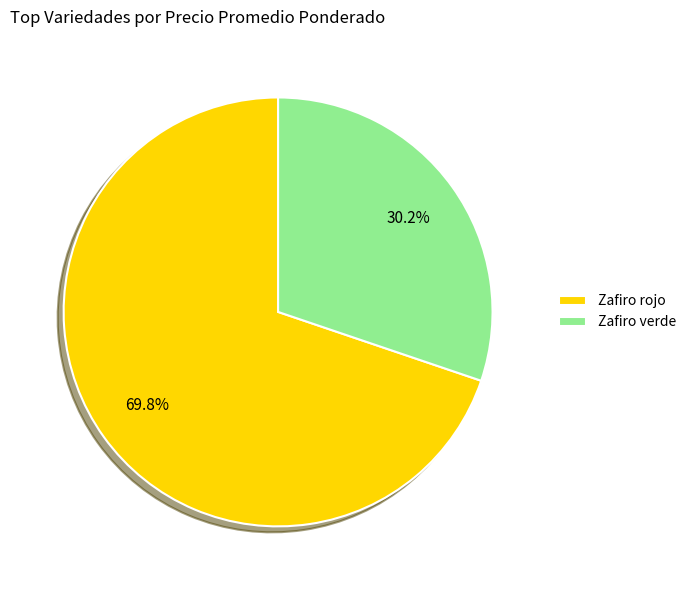

What is the ratio of the value at Zafiro rojo to the value at Zafiro verde?

2.3